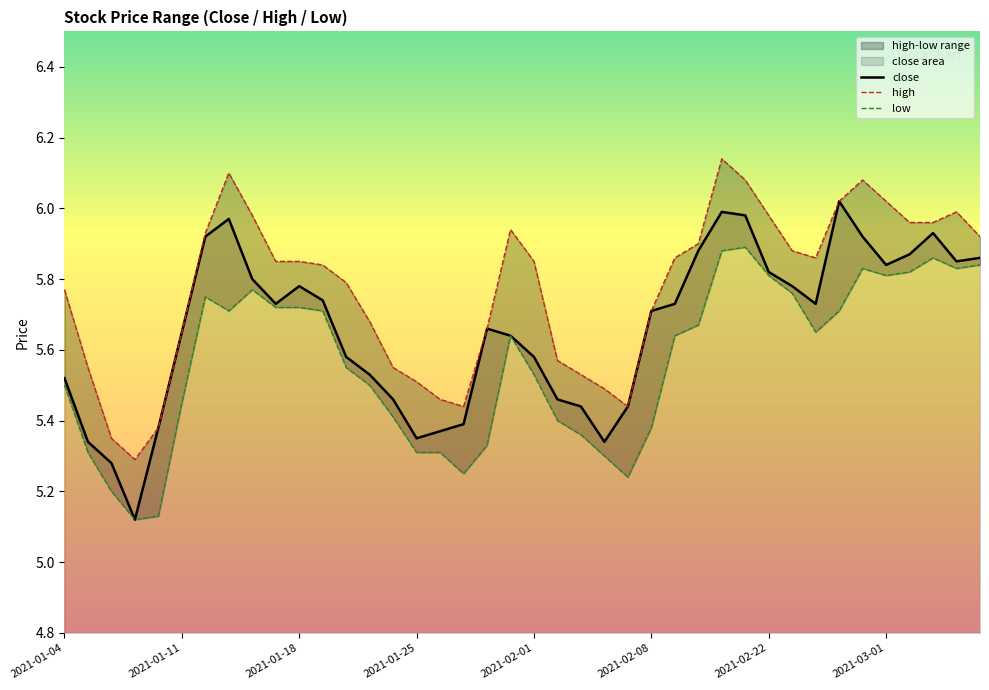

Which series has the largest total across all categories?

high